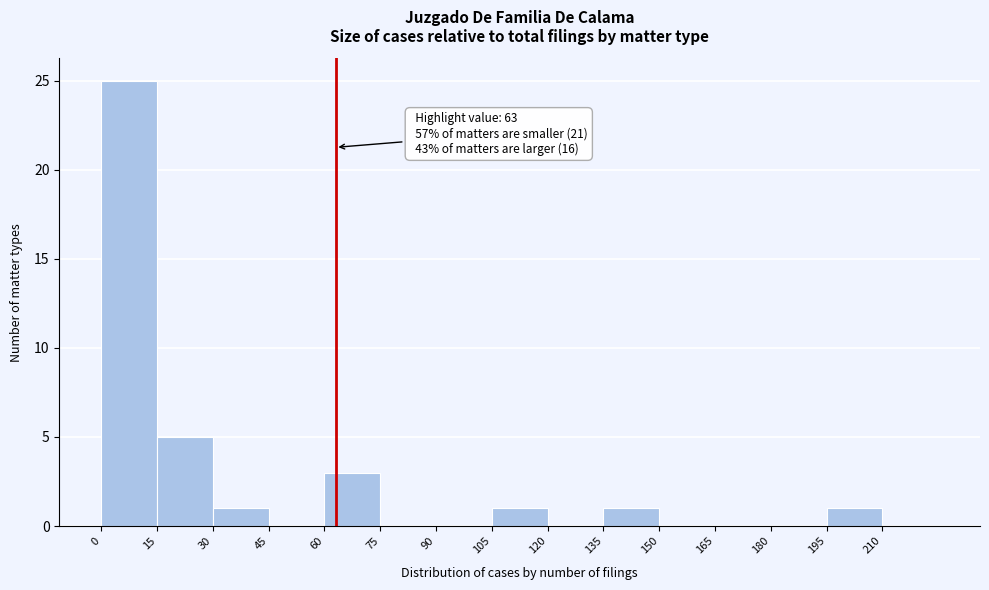

Which range on the x-axis has the tallest bar?

0 to 15